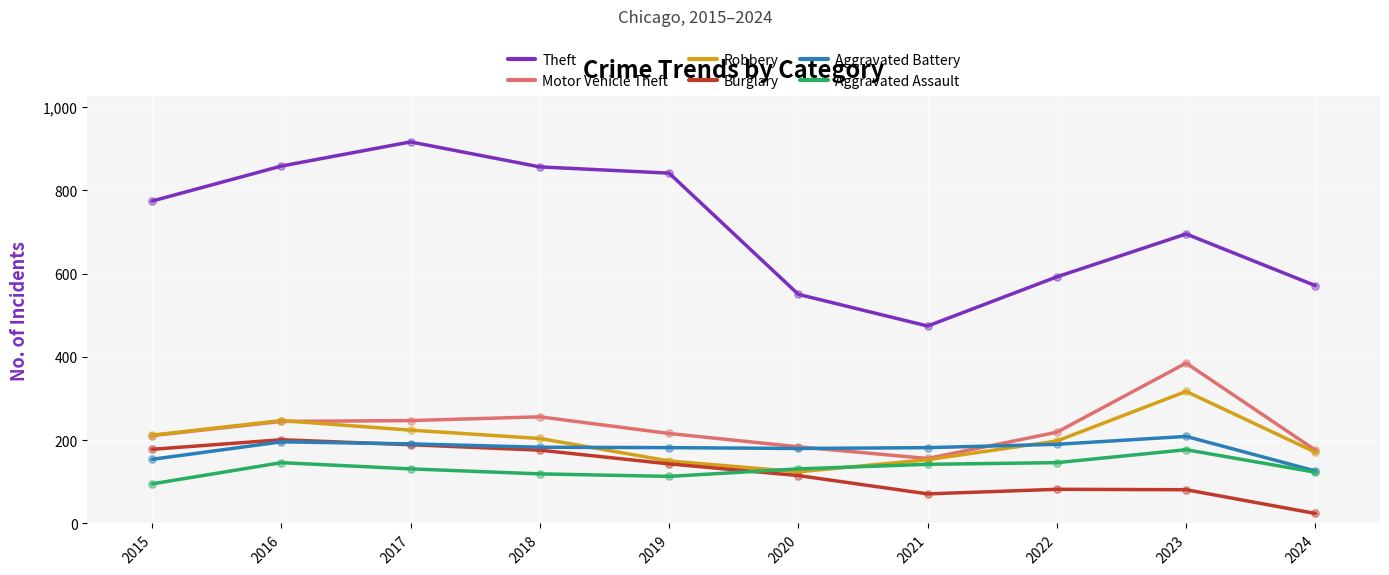

What is the total value across all series at 2018?

1794